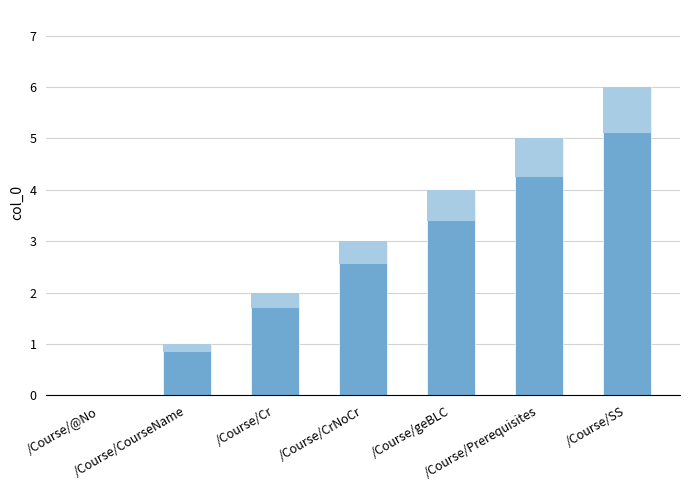

Reading left to right, transcribe all the data shown in this chart.

/Course/@No=0	/Course/CourseName=1	/Course/Cr=2	/Course/CrNoCr=3	/Course/geBLC=4	/Course/Prerequisites=5	/Course/SS=6